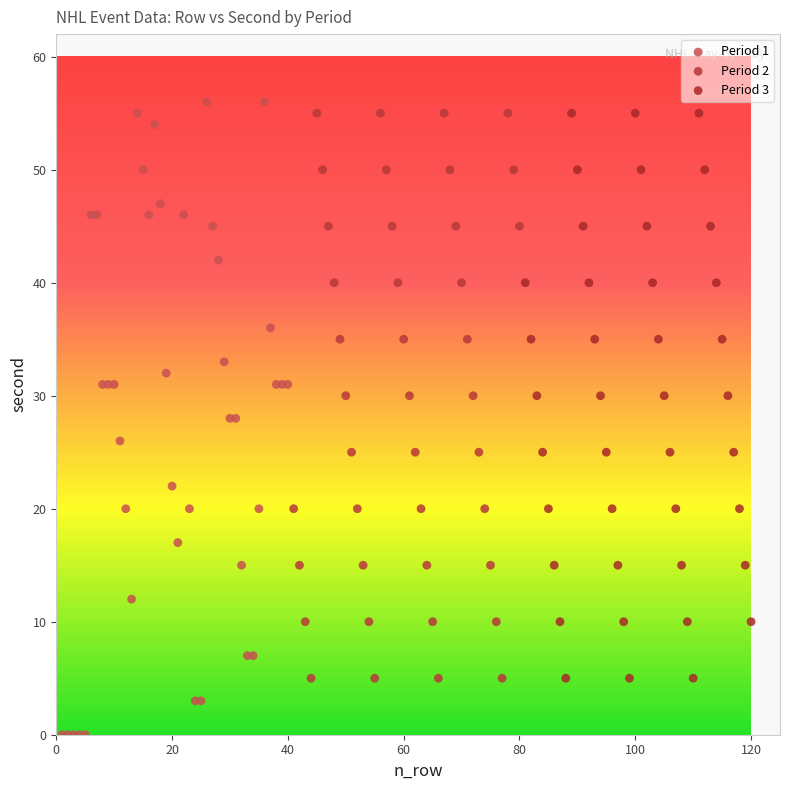

Which series contains the lowest Y value?

Period 1